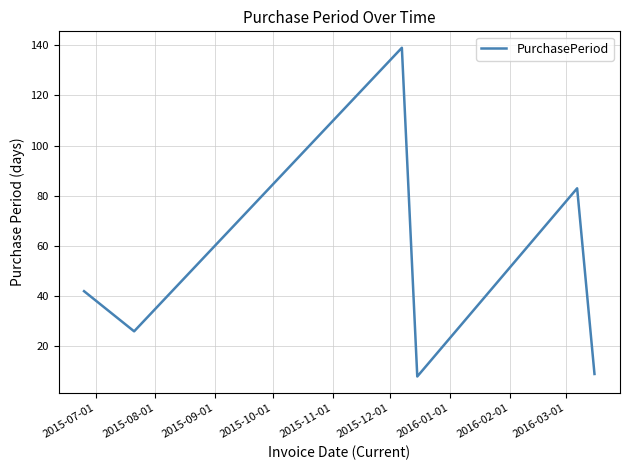

What is the sum of all values?

307